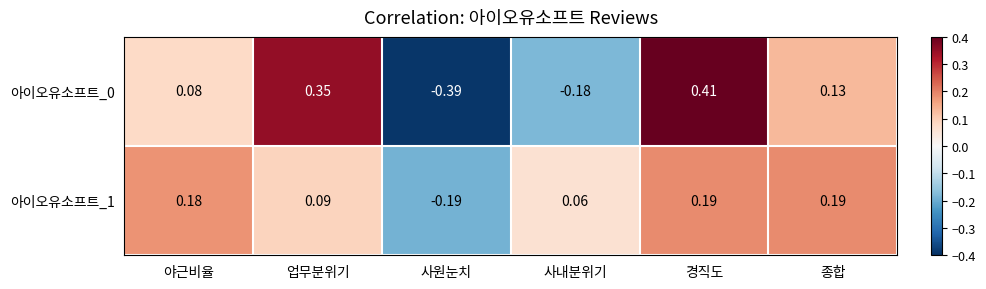

At which label does 아이오유소프트_1 first exceed 0?

야근비율